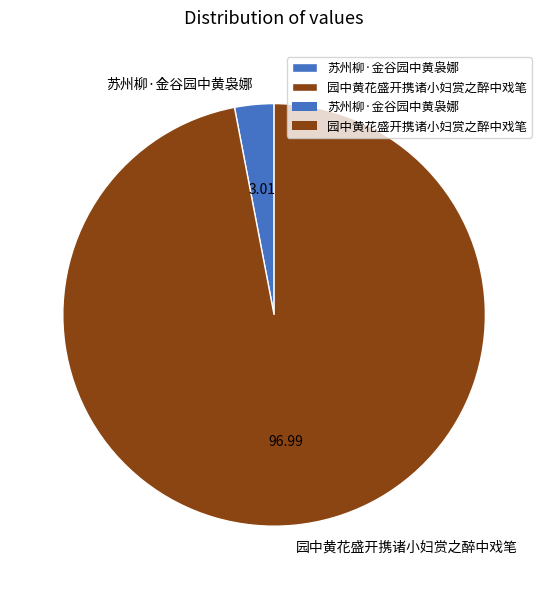

Is the sum of 园中黄花盛开携诸小妇赏之醉中戏笔 and 苏州柳·金谷园中黄袅娜 greater than half?

Yes